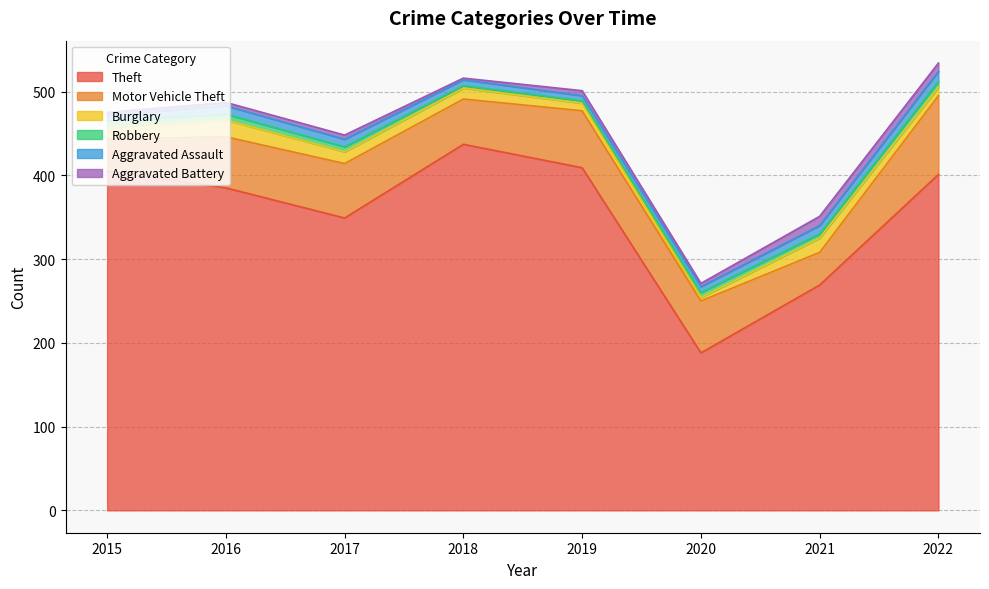

True or false: Aggravated Assault has a value of 6 at 2019.

True